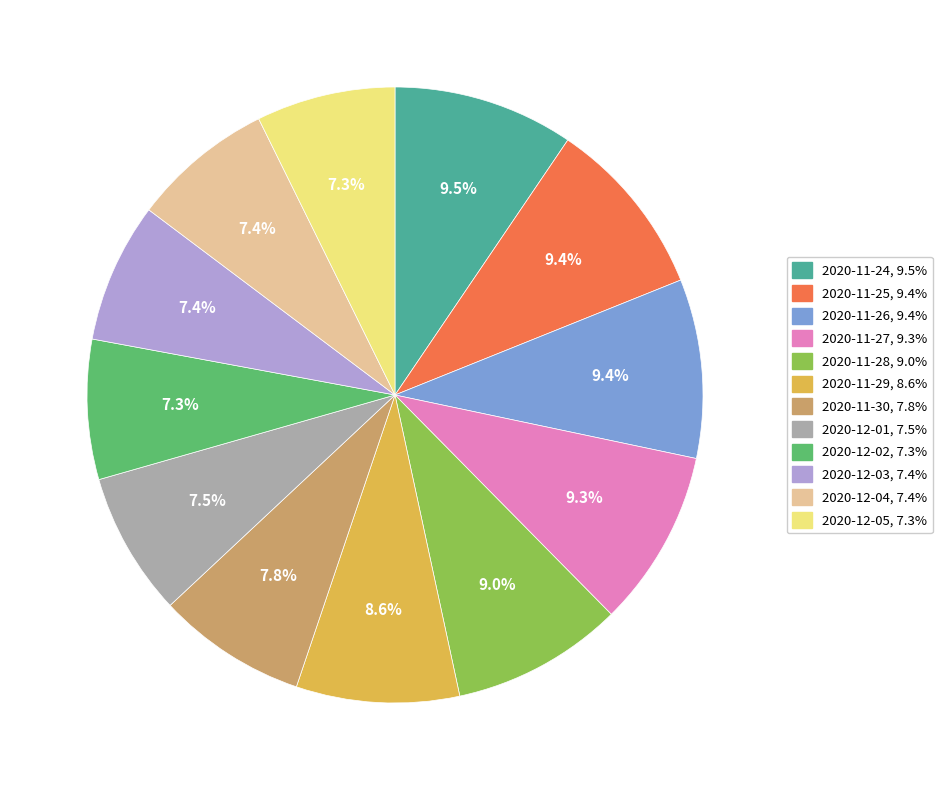

To the nearest percent, what is the average slice percentage?

8%